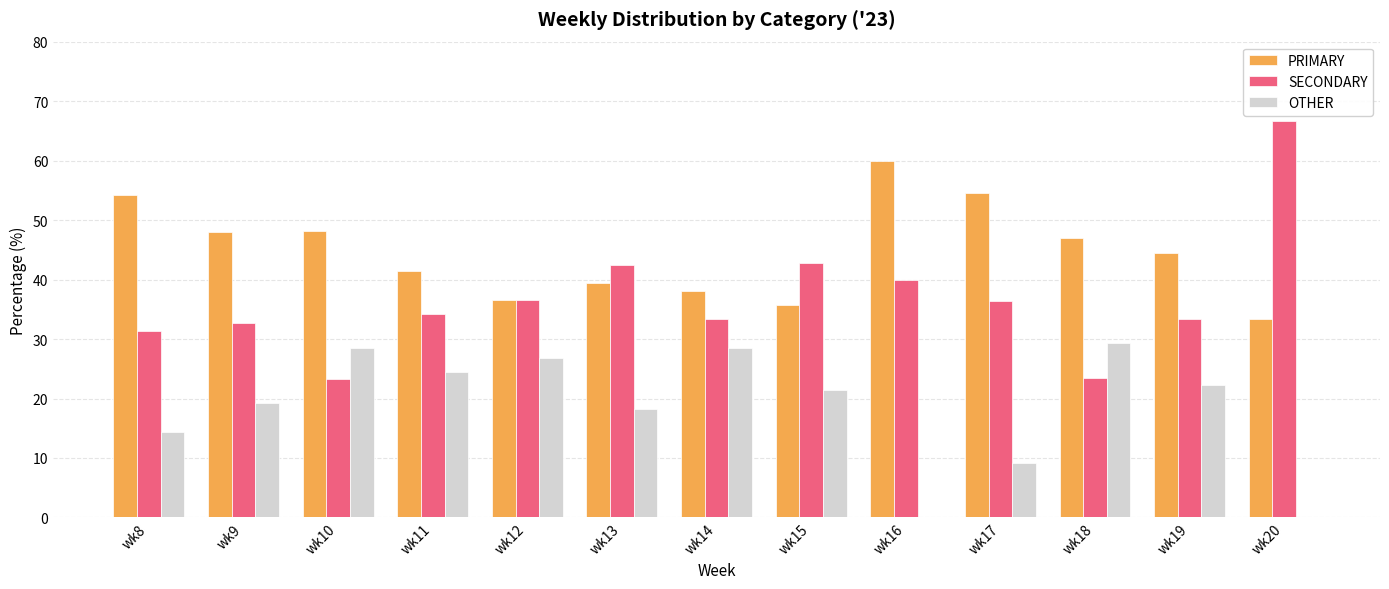

What is the sum of all PRIMARY values?

581.2